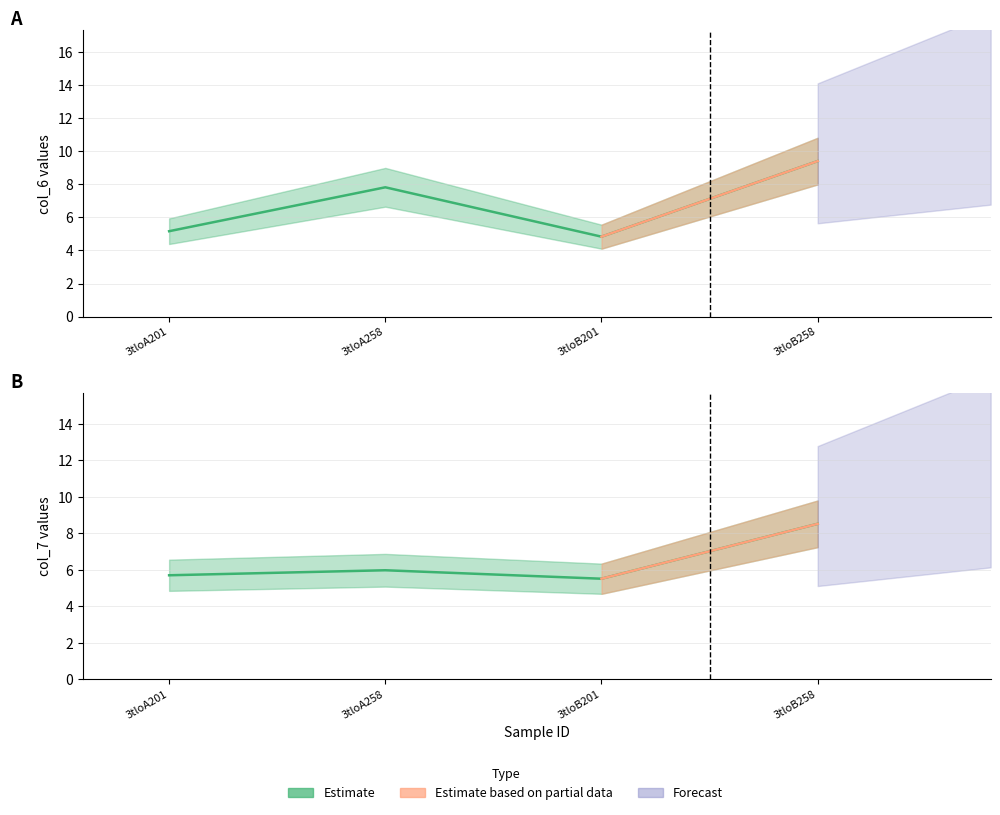

What is the maximum value shown in the chart?

9.4